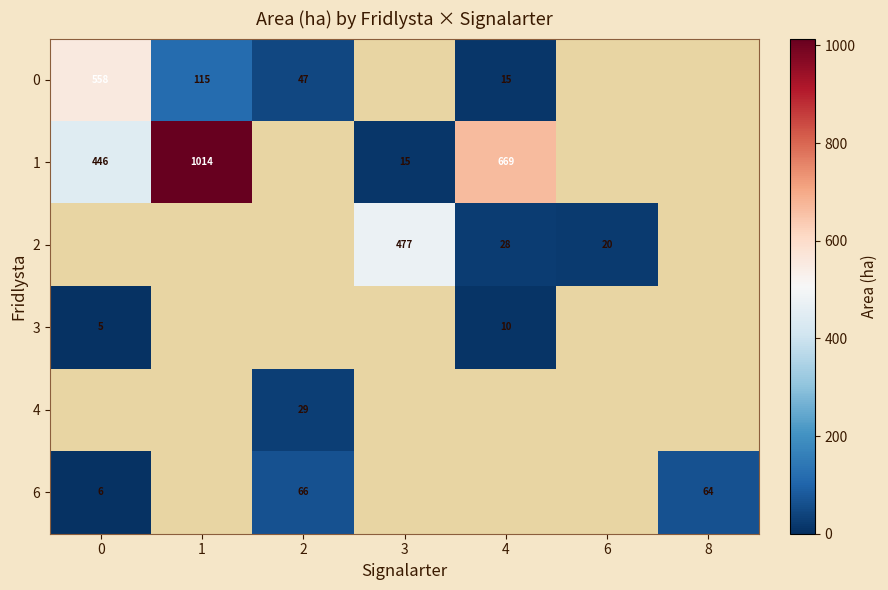

What value does the 6 series have at 8?

64.4